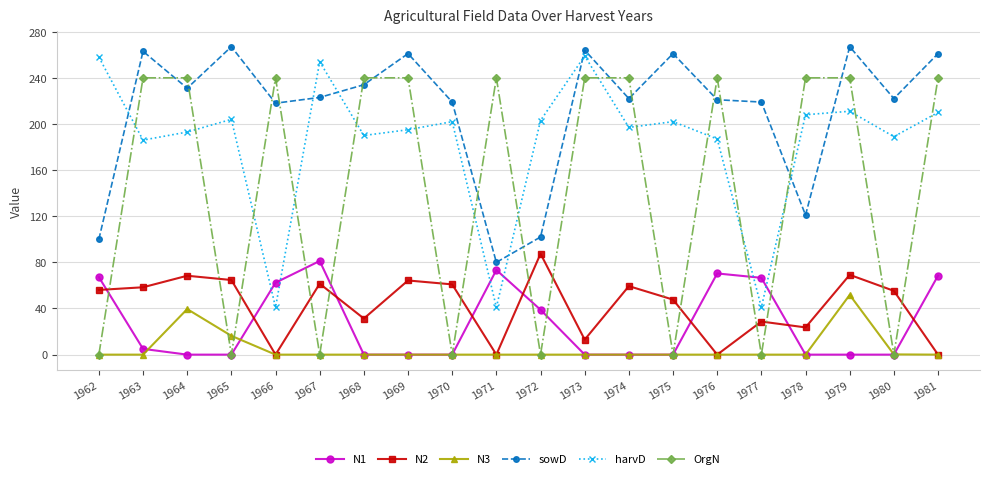

True or false: N3 has a value of 0.0 at 1967.

True